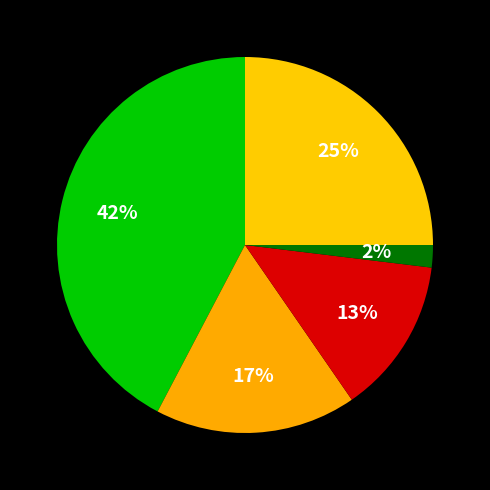

How many segments does this pie chart have?

5